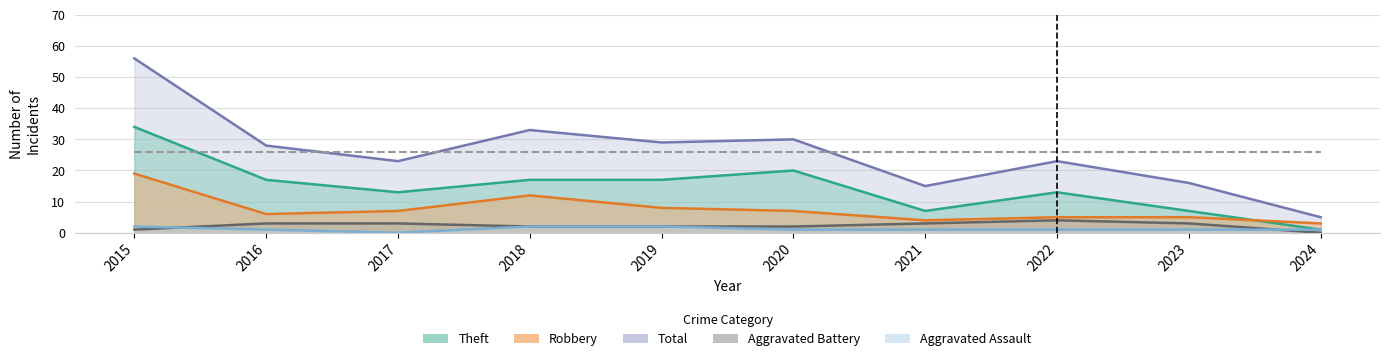

How many data points in Aggravated Battery are less than 3?

5